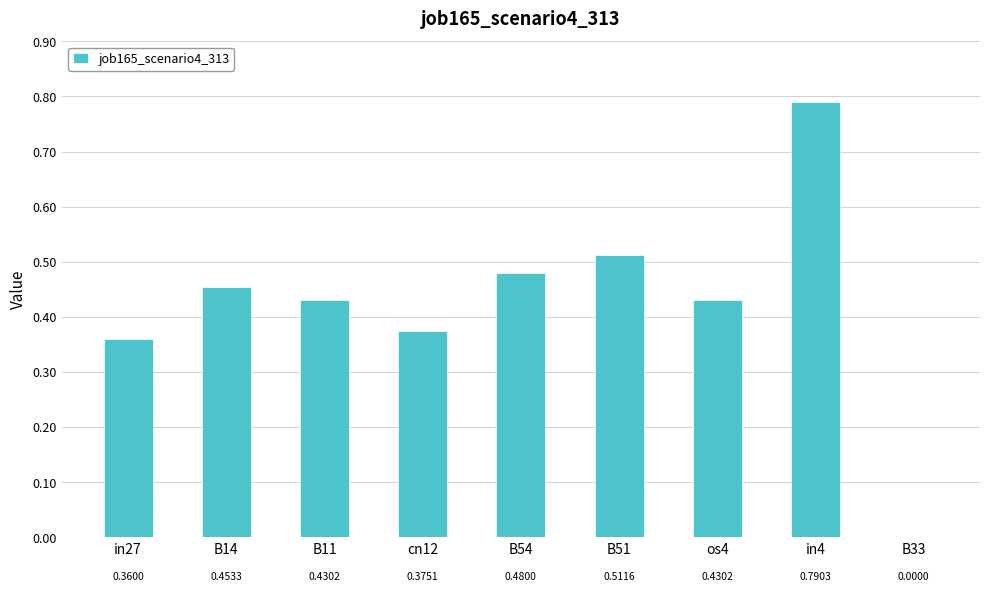

Is it true that the value at B11 is 0.8?

False